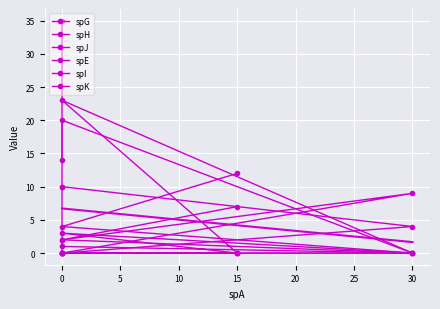

What is the difference between the maximum and minimum values in the spE series?

12